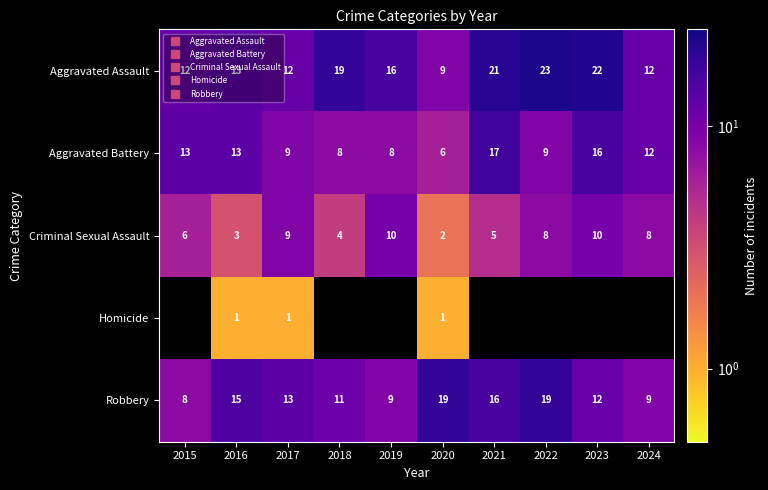

At how many categories does at least one series exceed 13?

7